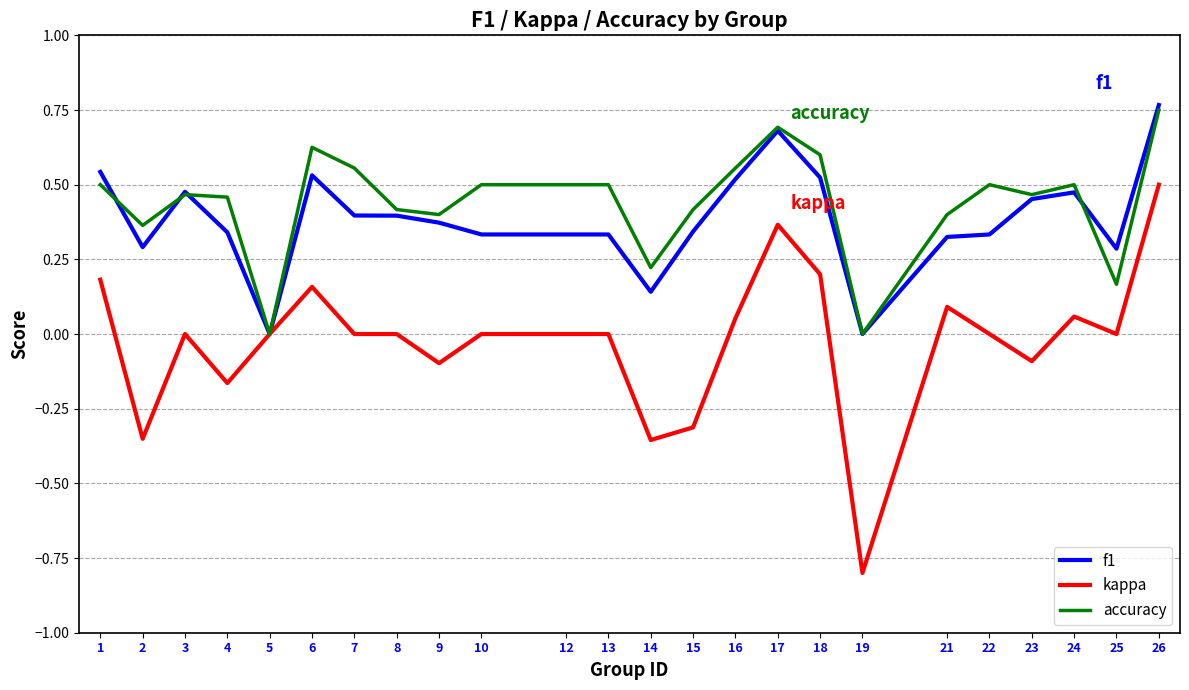

What is the sum of the f1 values at 17 and 21?

1.0